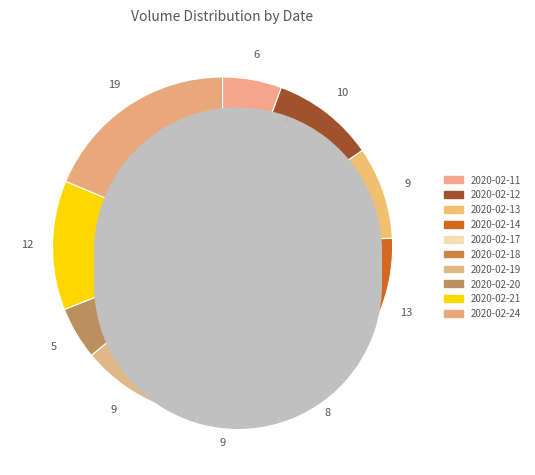

To the nearest percent, what is the combined percentage of 2020-02-19 and 2020-02-11?

15%